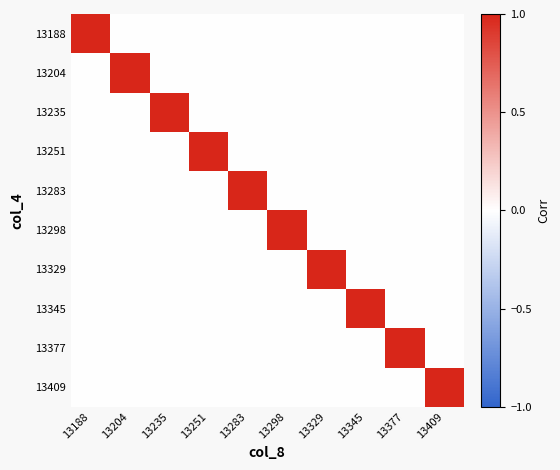

Reading left to right, what are all the values shown in this chart?

13188: 13188=1	13204=0	13235=0	13251=0	13283=0	13298=0	13329=0	13345=0	13377=0	13409=0
13204: 13188=0	13204=1	13235=0	13251=0	13283=0	13298=0	13329=0	13345=0	13377=0	13409=0
13235: 13188=0	13204=0	13235=1	13251=0	13283=0	13298=0	13329=0	13345=0	13377=0	13409=0
13251: 13188=0	13204=0	13235=0	13251=1	13283=0	13298=0	13329=0	13345=0	13377=0	13409=0
13283: 13188=0	13204=0	13235=0	13251=0	13283=1	13298=0	13329=0	13345=0	13377=0	13409=0
13298: 13188=0	13204=0	13235=0	13251=0	13283=0	13298=1	13329=0	13345=0	13377=0	13409=0
13329: 13188=0	13204=0	13235=0	13251=0	13283=0	13298=0	13329=1	13345=0	13377=0	13409=0
13345: 13188=0	13204=0	13235=0	13251=0	13283=0	13298=0	13329=0	13345=1	13377=0	13409=0
13377: 13188=0	13204=0	13235=0	13251=0	13283=0	13298=0	13329=0	13345=0	13377=1	13409=0
13409: 13188=0	13204=0	13235=0	13251=0	13283=0	13298=0	13329=0	13345=0	13377=0	13409=1